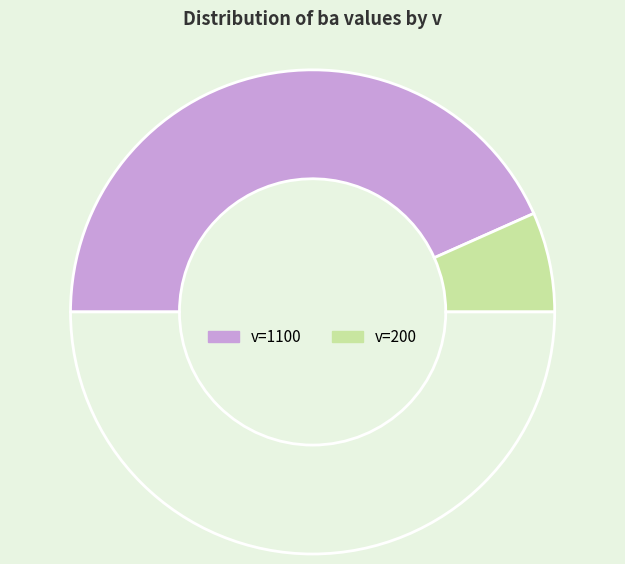

Count the number of slices in the pie.

3